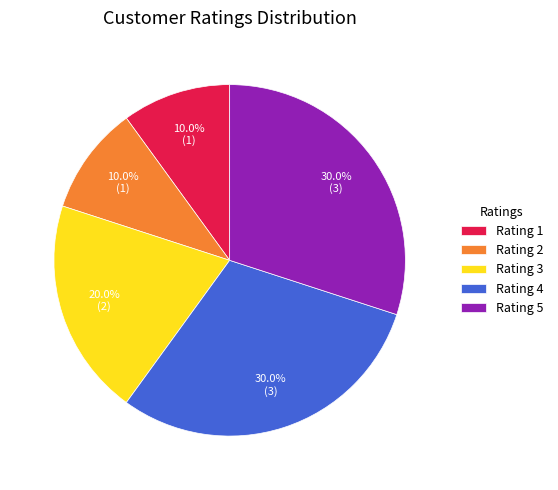

Do Rating 2 and Rating 4 together represent more than half of the pie?

No